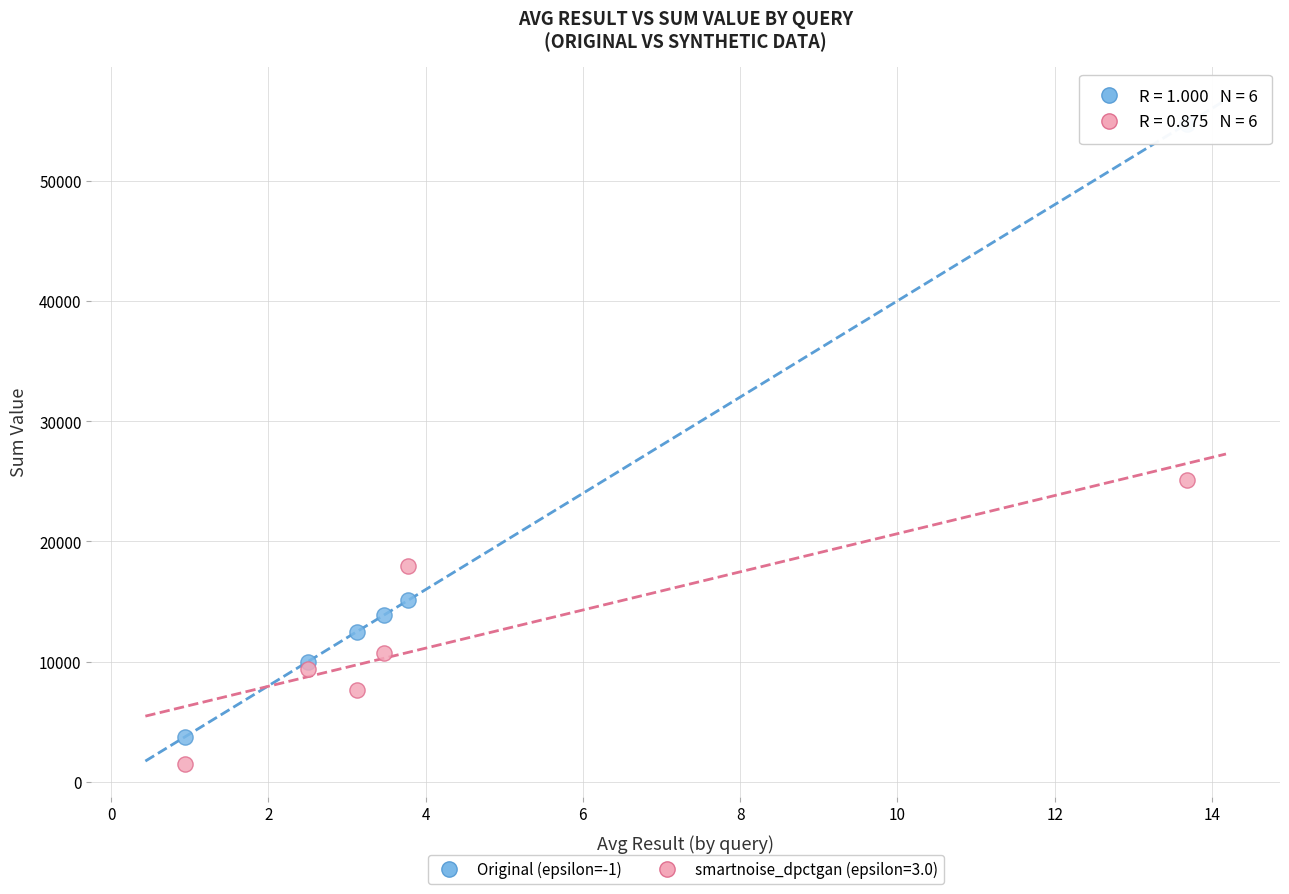

Which series reaches the maximum Y coordinate?

Original (epsilon=-1)